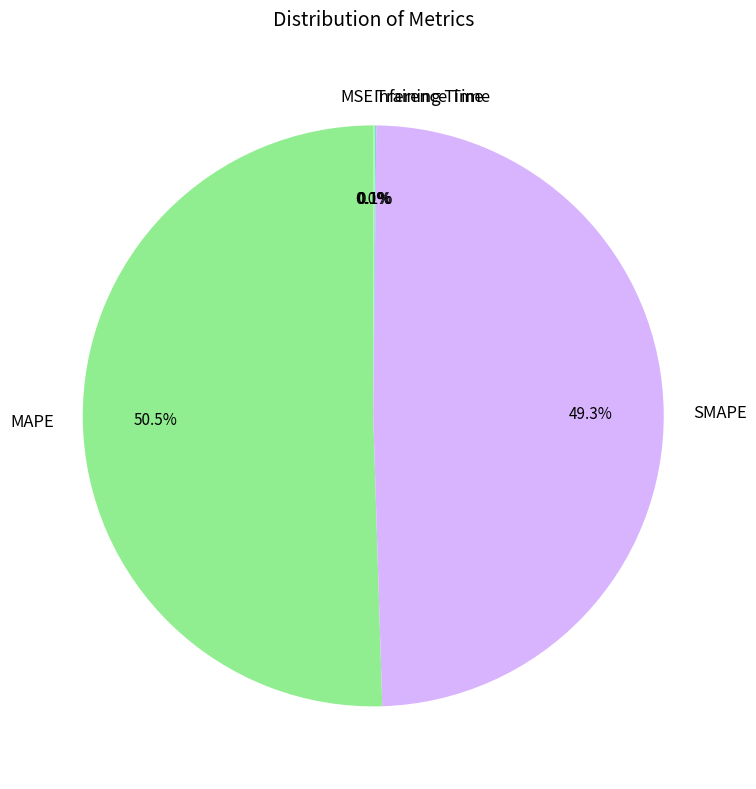

To the nearest percent, what is the difference between the largest and smallest slice percentages?

50%